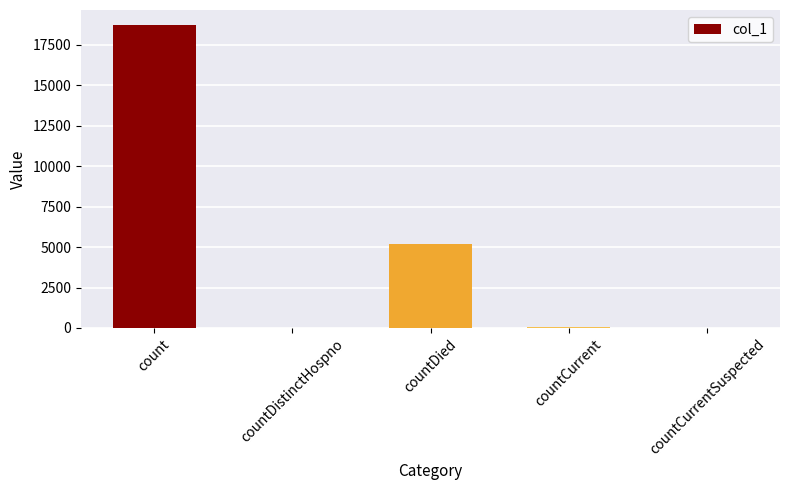

True or false: the data shows 5191 at countDied.

True